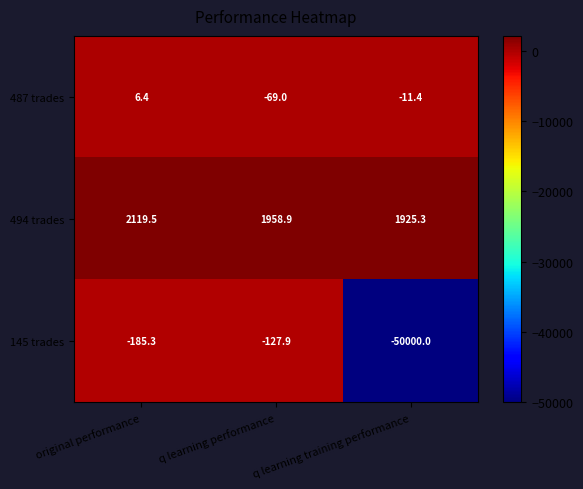

Which series has the widest spread of values?

145 trades